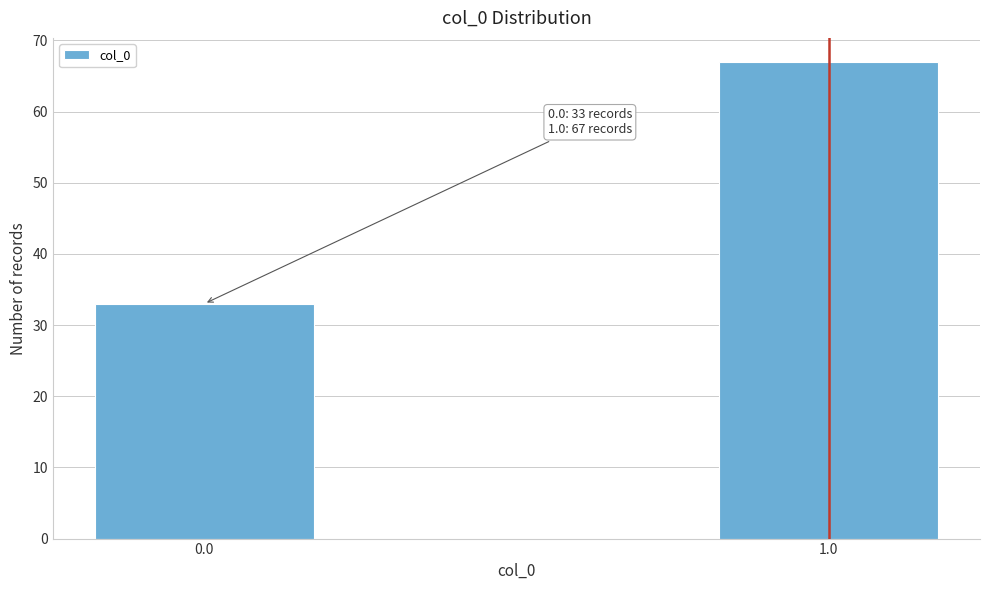

Reading left to right, list all the values displayed in this chart.

0.0=33	1.0=67